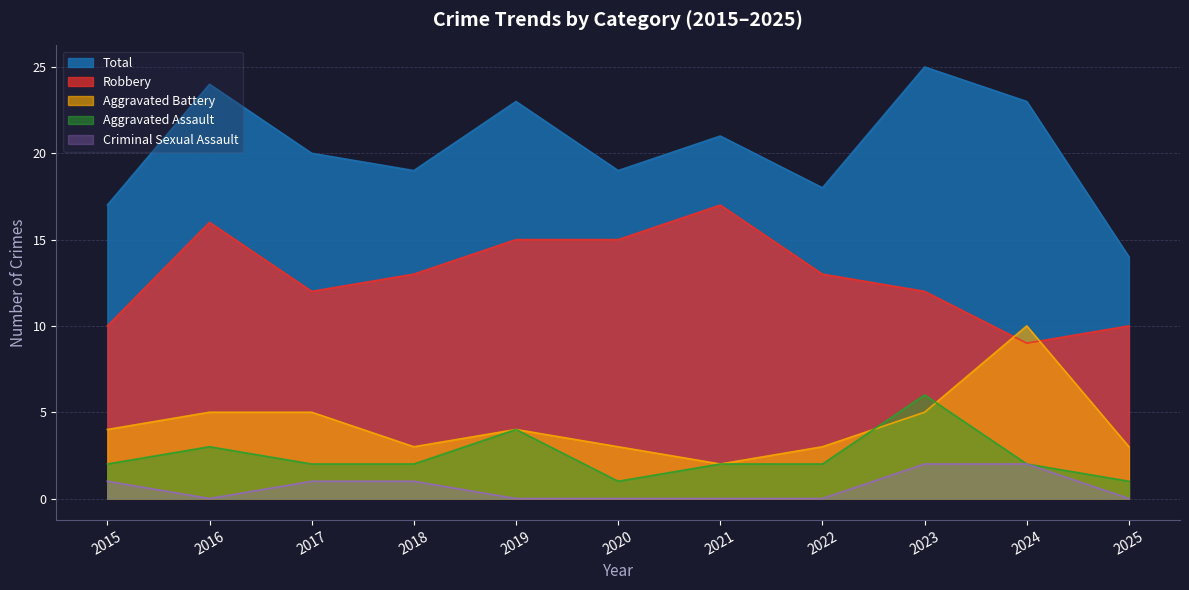

At which category is the sum across all series the highest?

2023